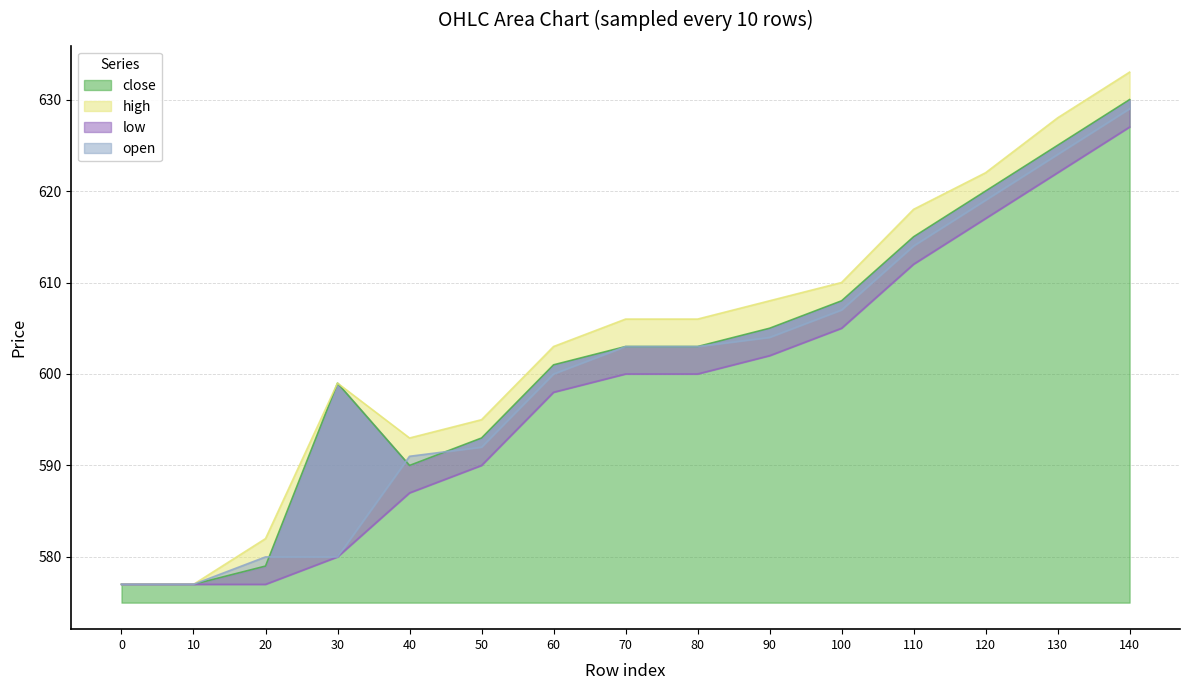

True or false: close and low intersect in this chart.

False